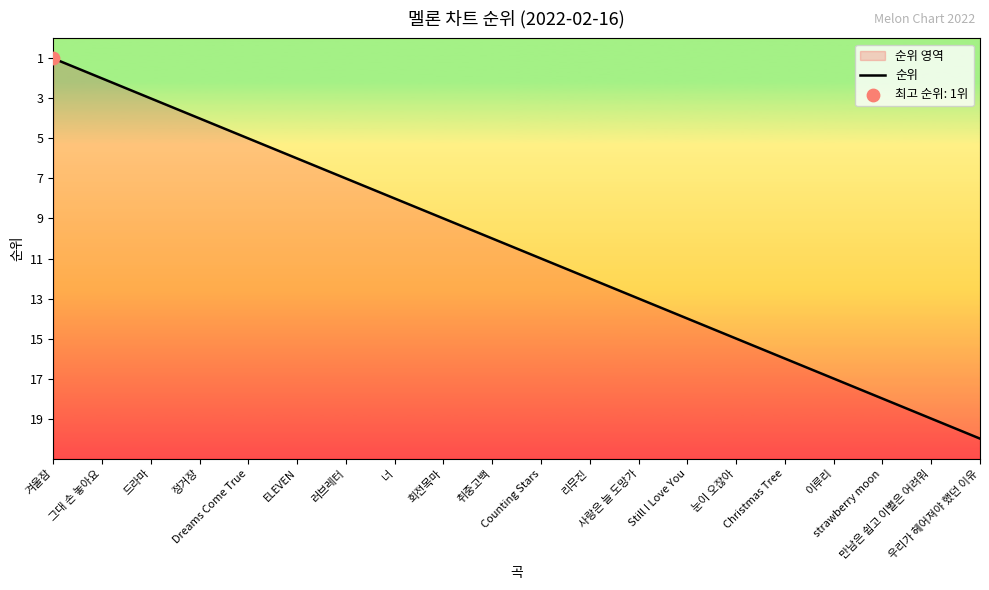

What is the change in value from Still I Love You to 만남은 쉽고 이별은 어려워?

+5